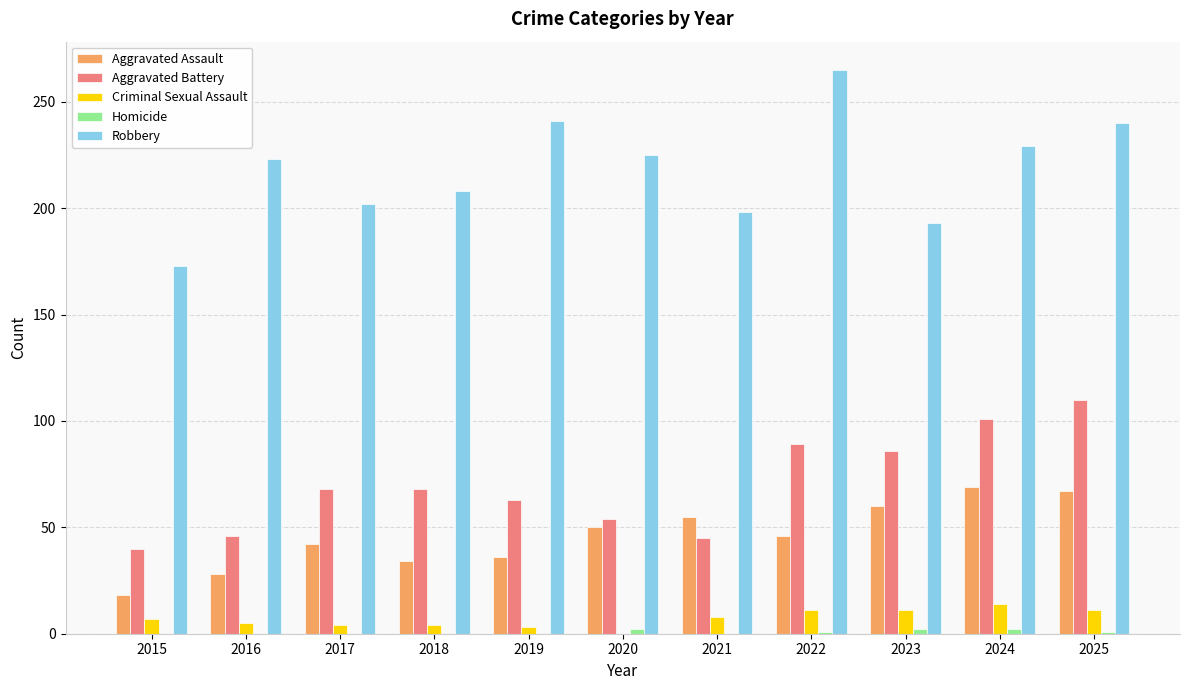

At which category is the sum across all series the highest?

2025